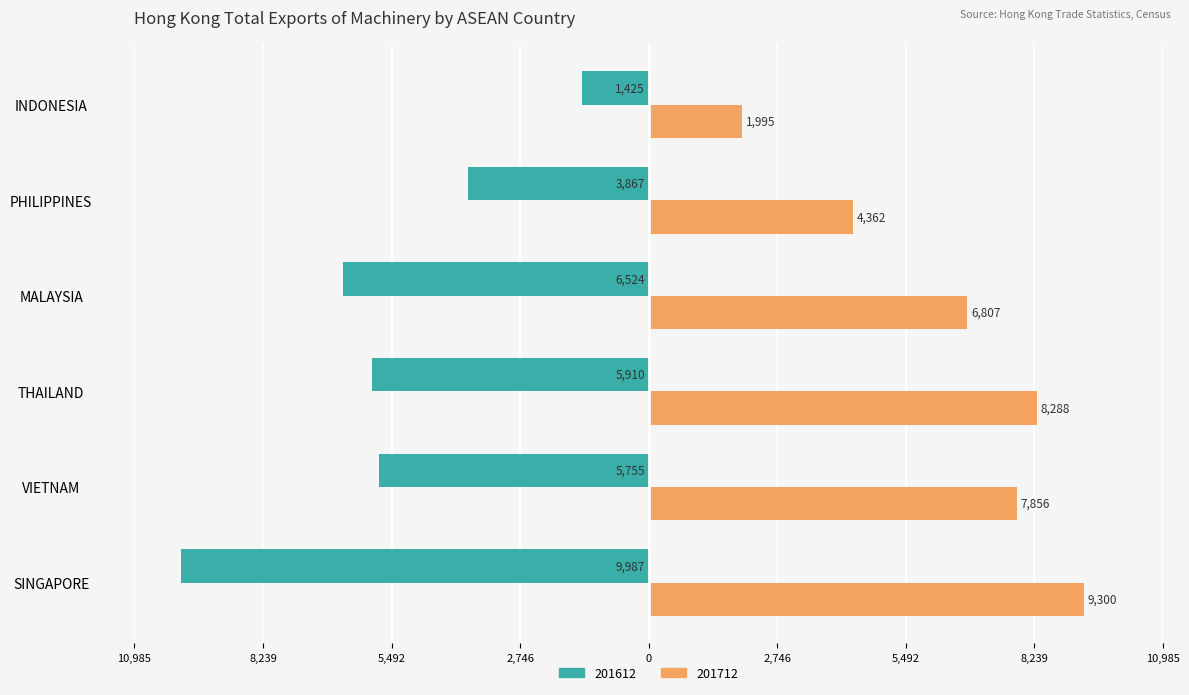

The value of 201612 at PHILIPPINES is -5520.0. True or false?

False